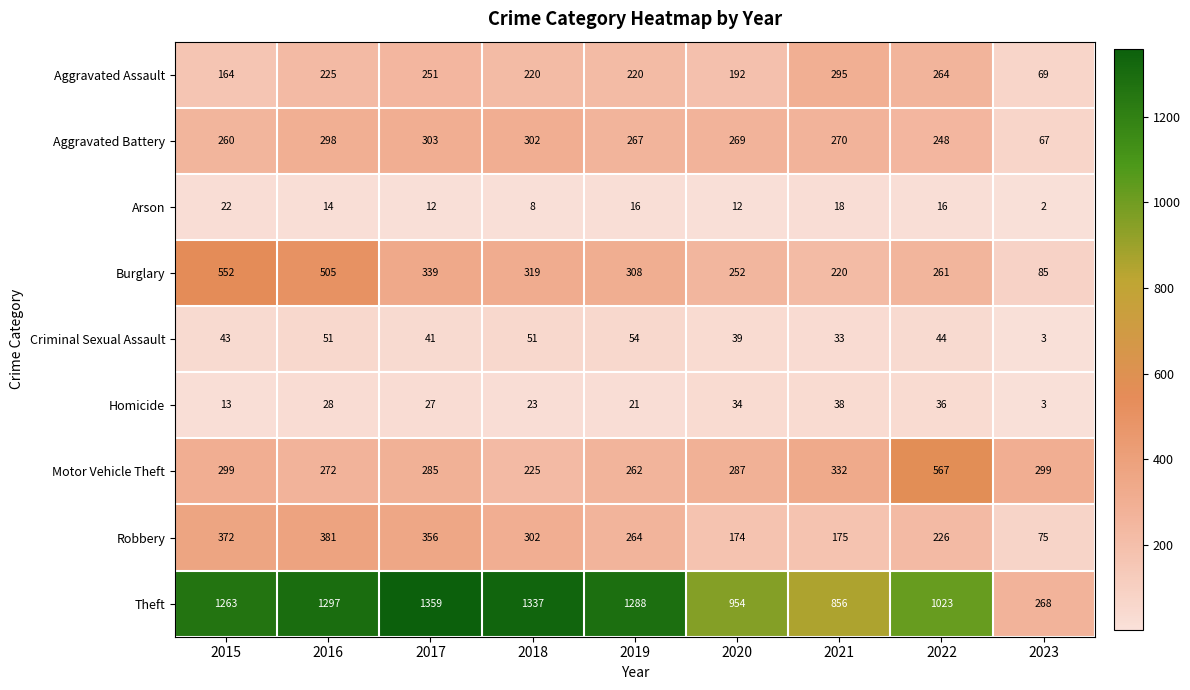

Rank the series at 2015 from highest to lowest value.

Theft, Burglary, Robbery, Motor Vehicle Theft, Aggravated Battery, Aggravated Assault, Criminal Sexual Assault, Arson, Homicide